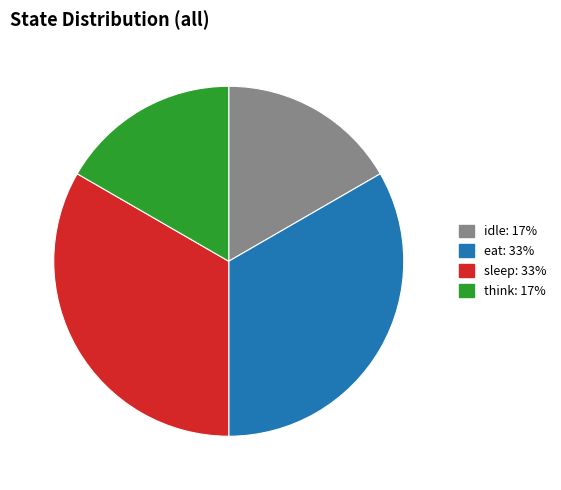

Is there any slice that represents more than half of the pie?

No